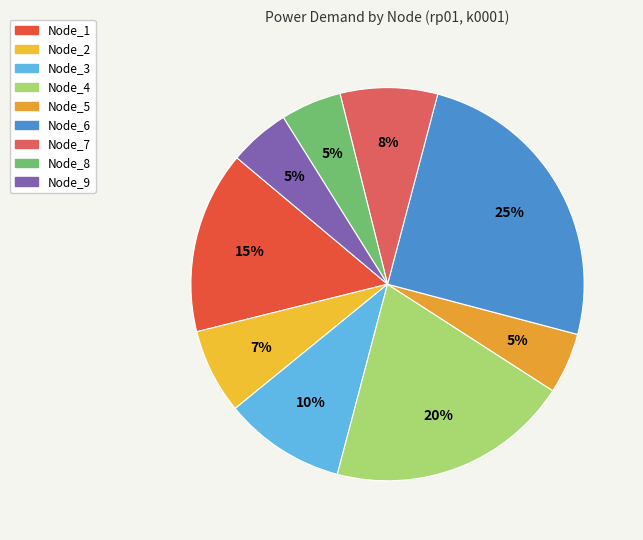

Is it true that Node_1 is 15% of the pie?

True